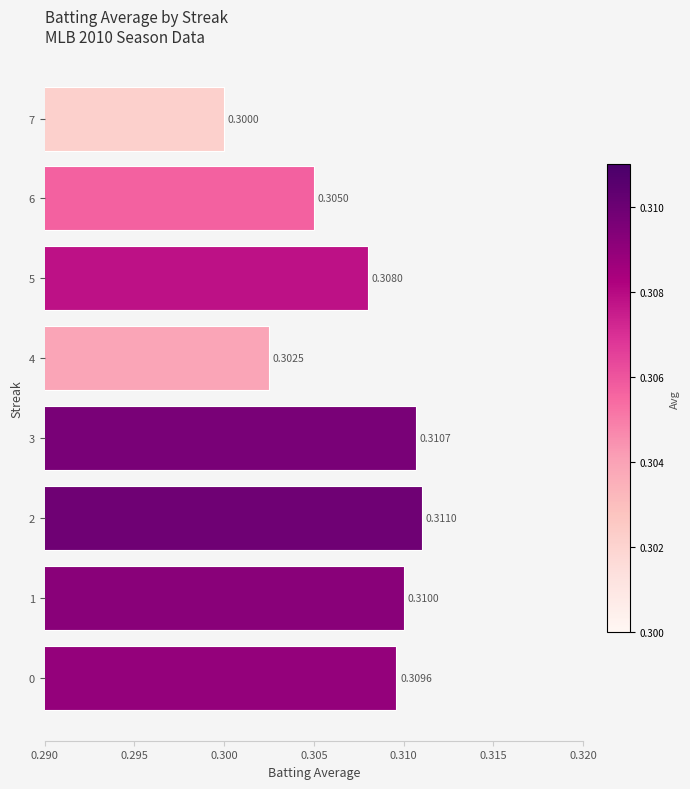

What is the sum of all values?

2.5